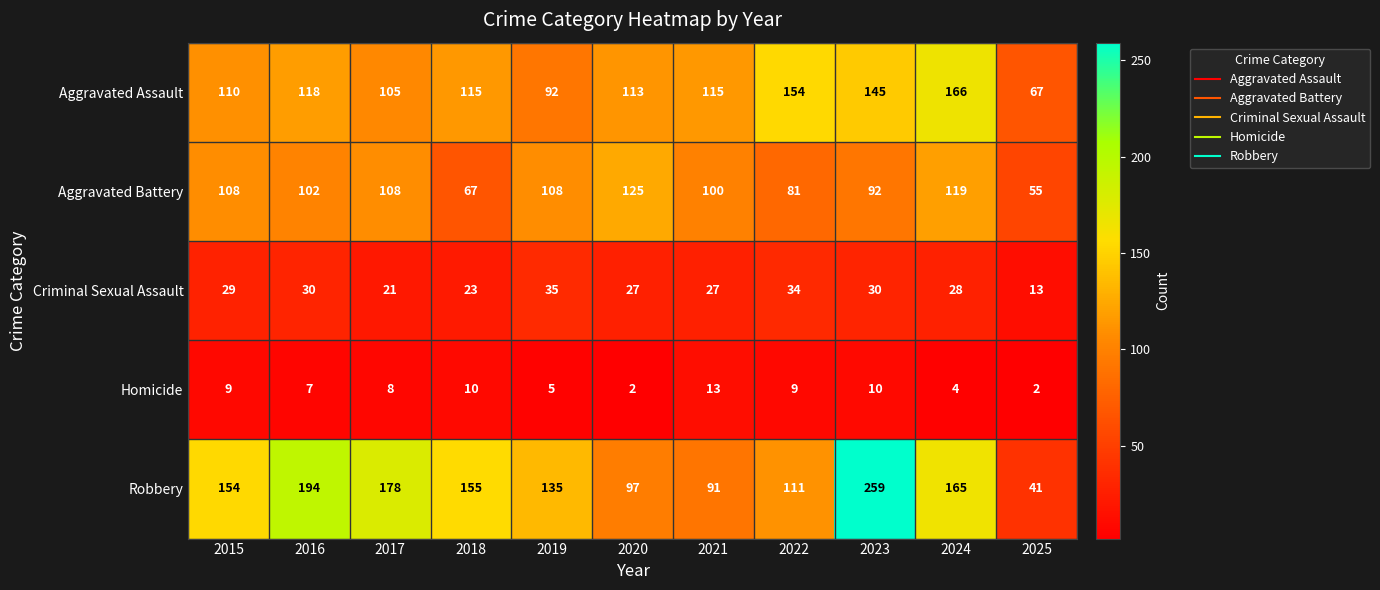

Which series changed the most between 2016 and 2018?

Robbery